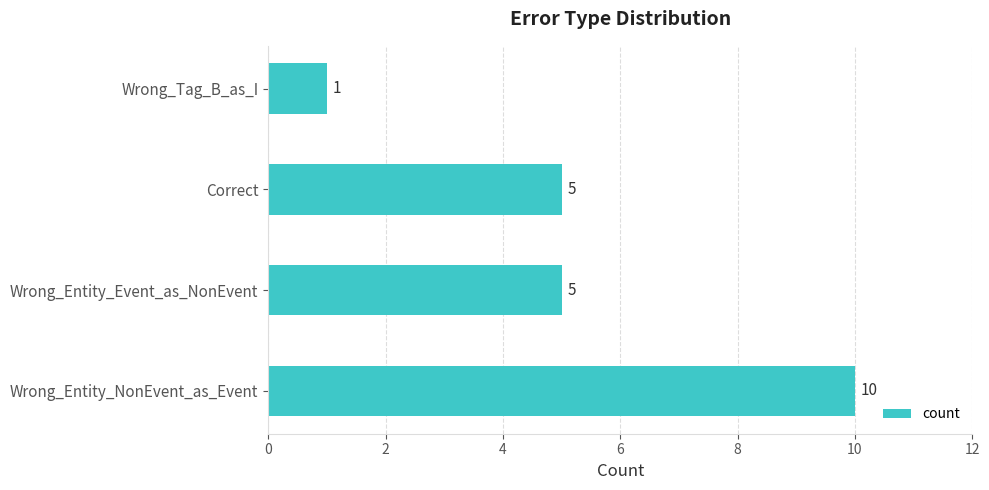

What is the difference between the maximum and second lowest values?

5